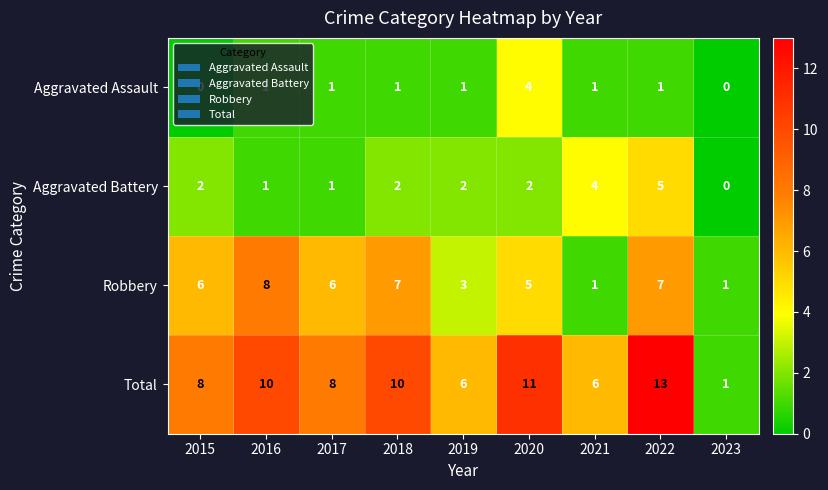

What is the total value across all series at 2022?

26